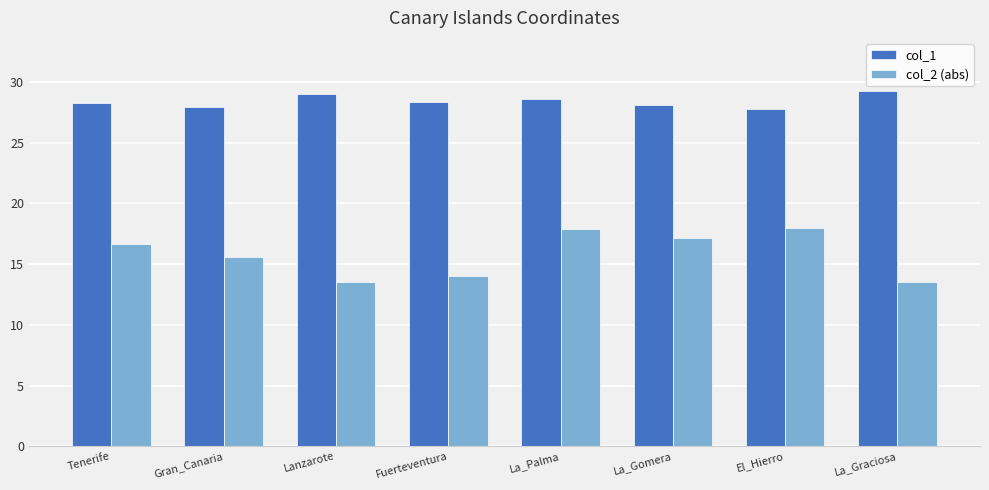

How many groups of bars are there?

8